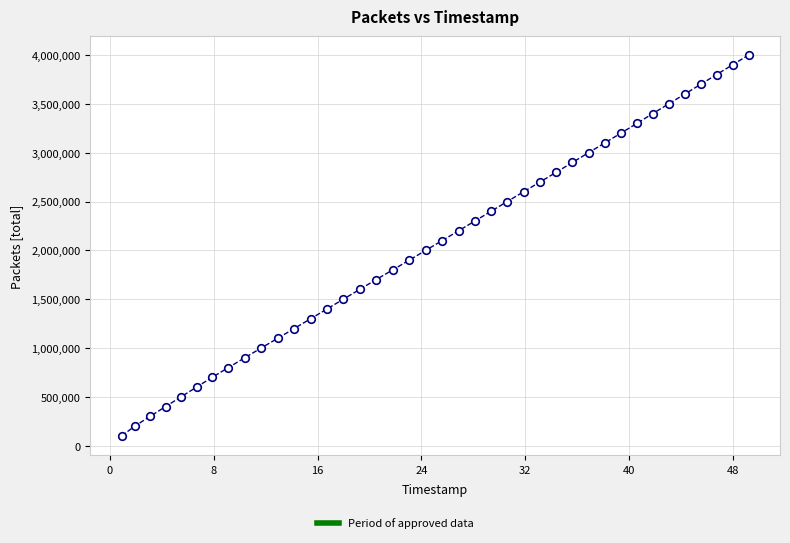

What is the range of Y values (max minus min)?

3900000